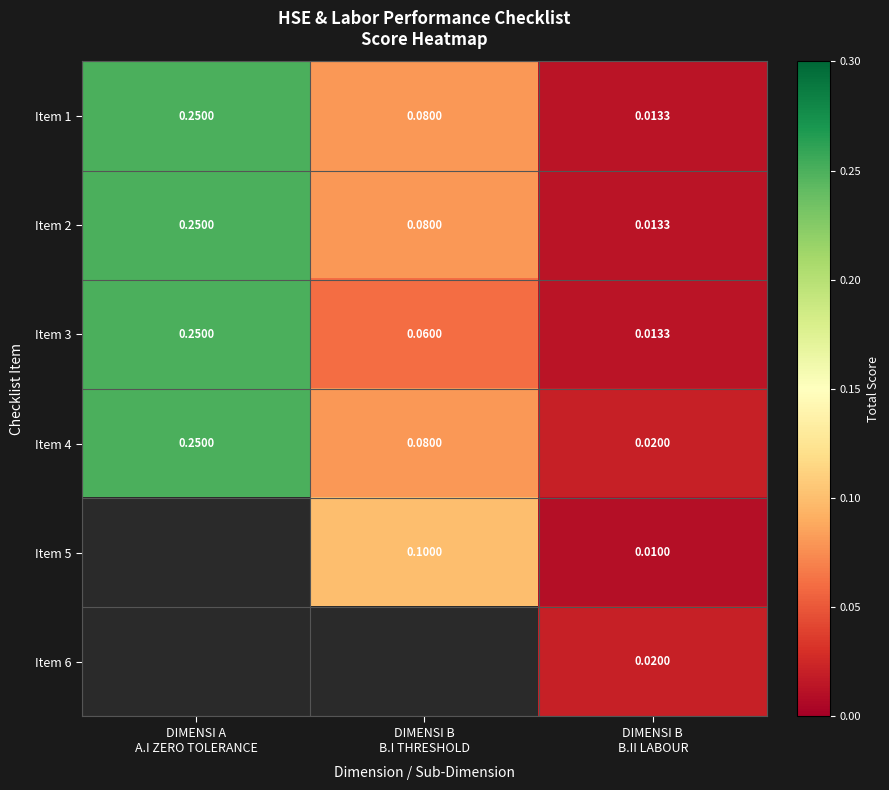

Which series has the widest spread of values?

Item 1